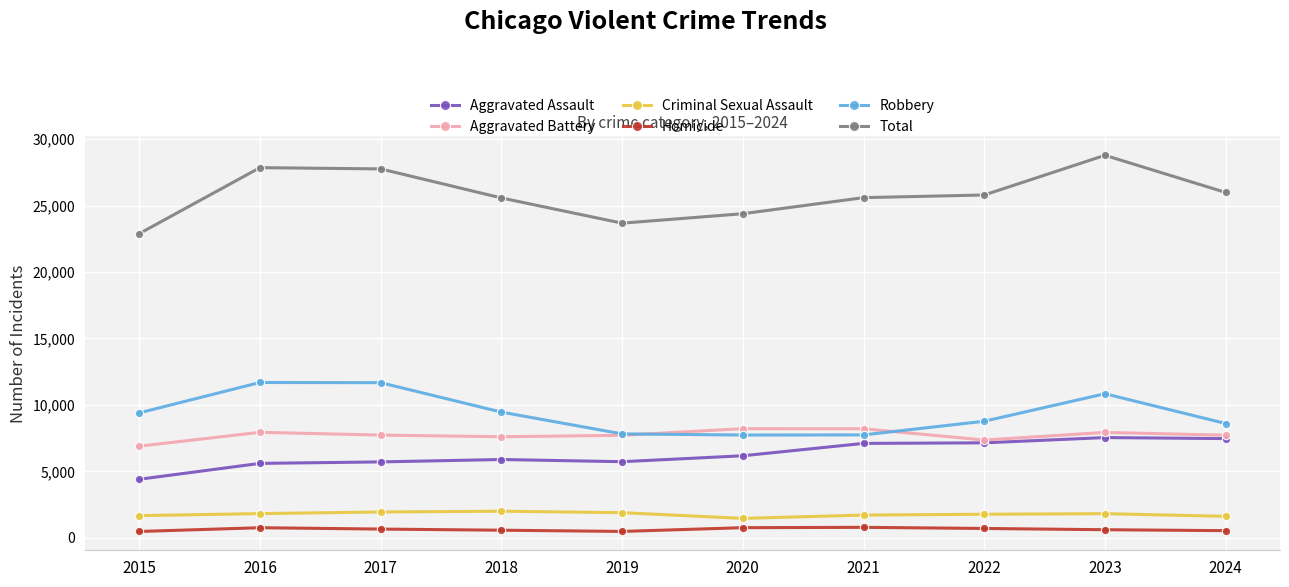

Which series has the largest range (max minus min)?

Total